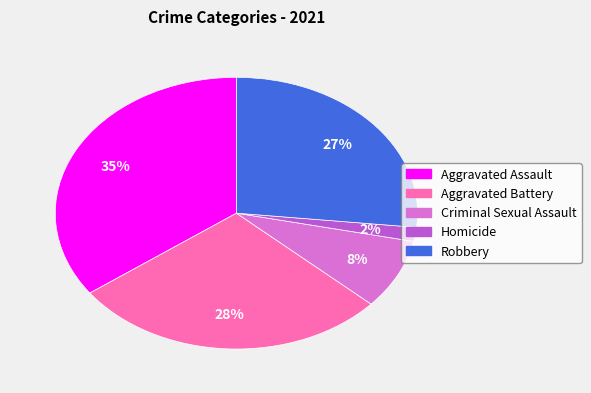

Rank the categories by value from lowest to highest.

Homicide, Criminal Sexual Assault, Robbery, Aggravated Battery, Aggravated Assault